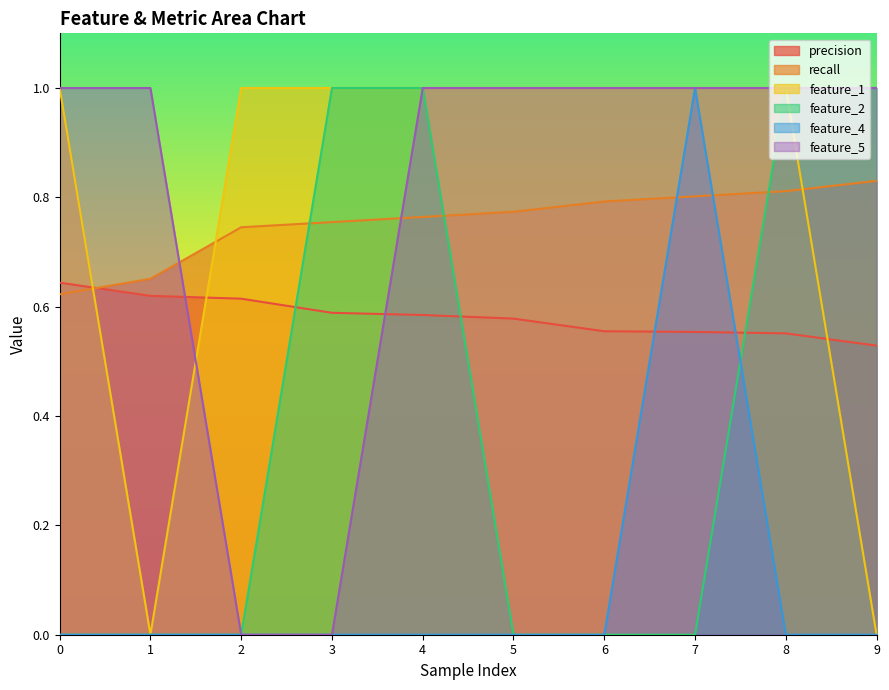

How many lines are shown in the chart?

6